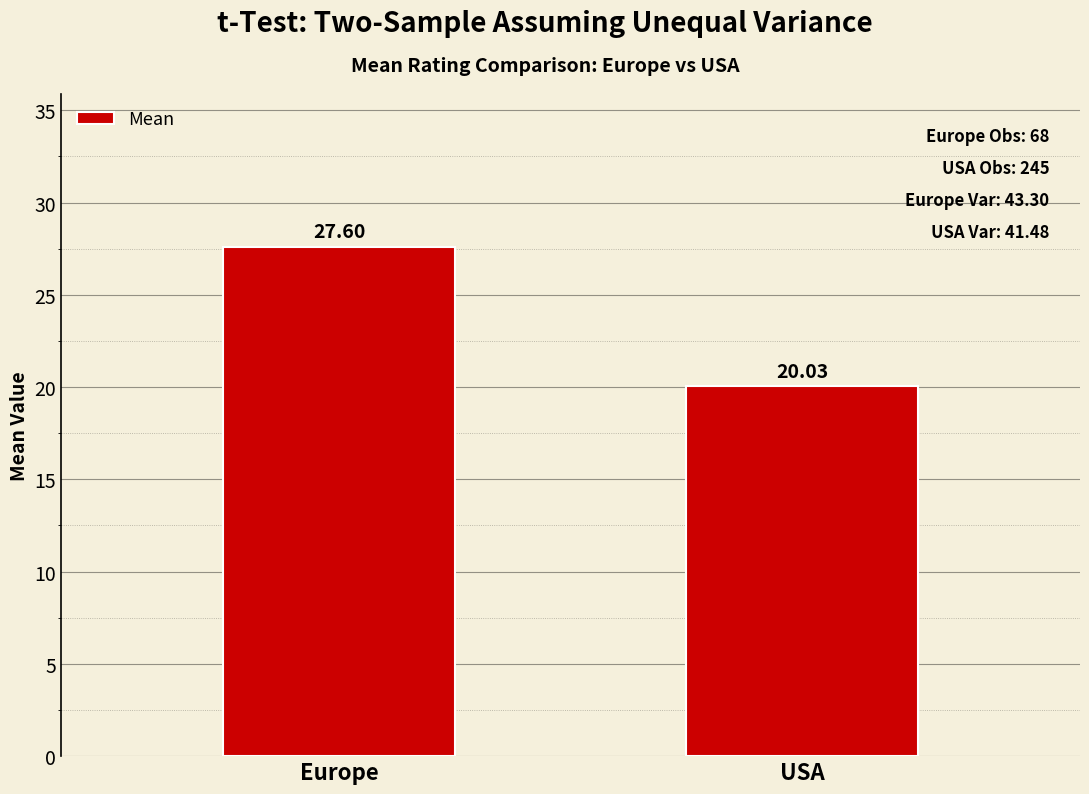

What is the greatest value displayed?

27.6